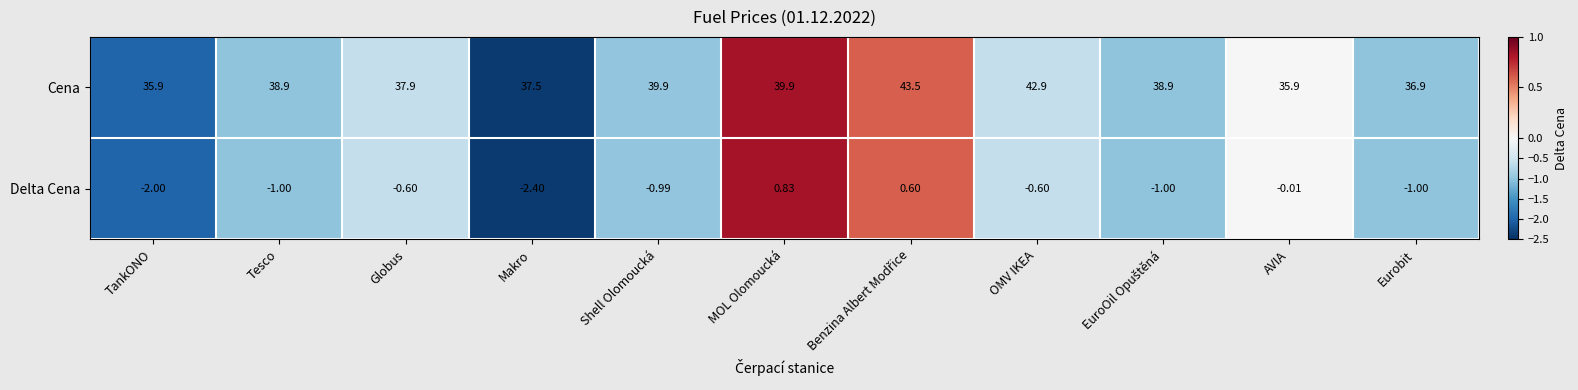

Rank the series by their average value, from highest to lowest.

Cena, Delta Cena